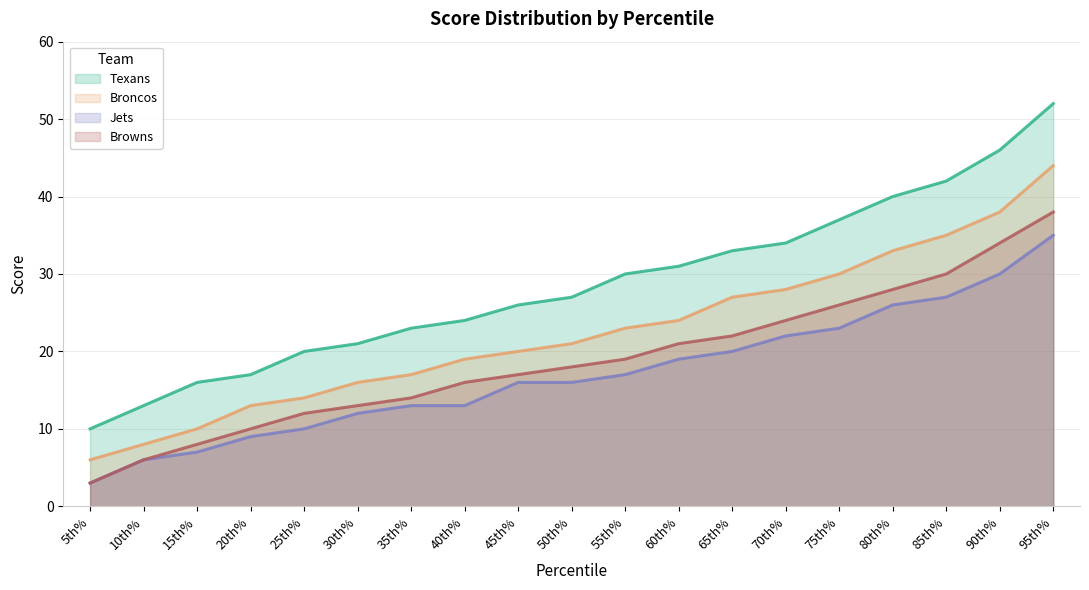

Which series has the largest total across all categories?

Texans